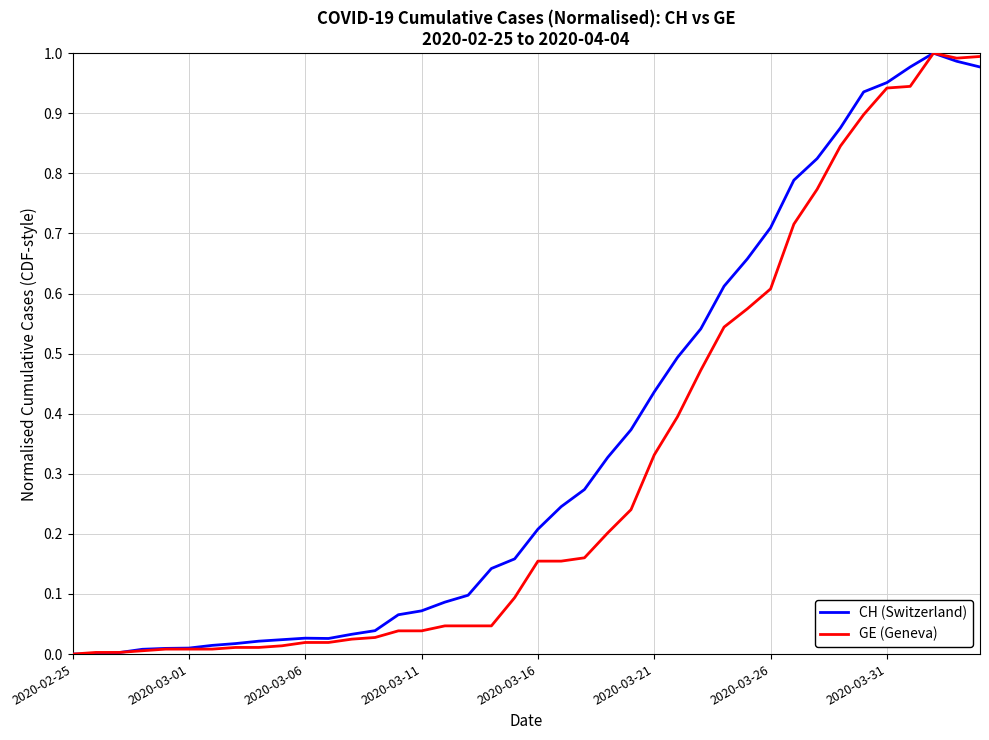

Which series has the largest total across all categories?

CH (Switzerland)